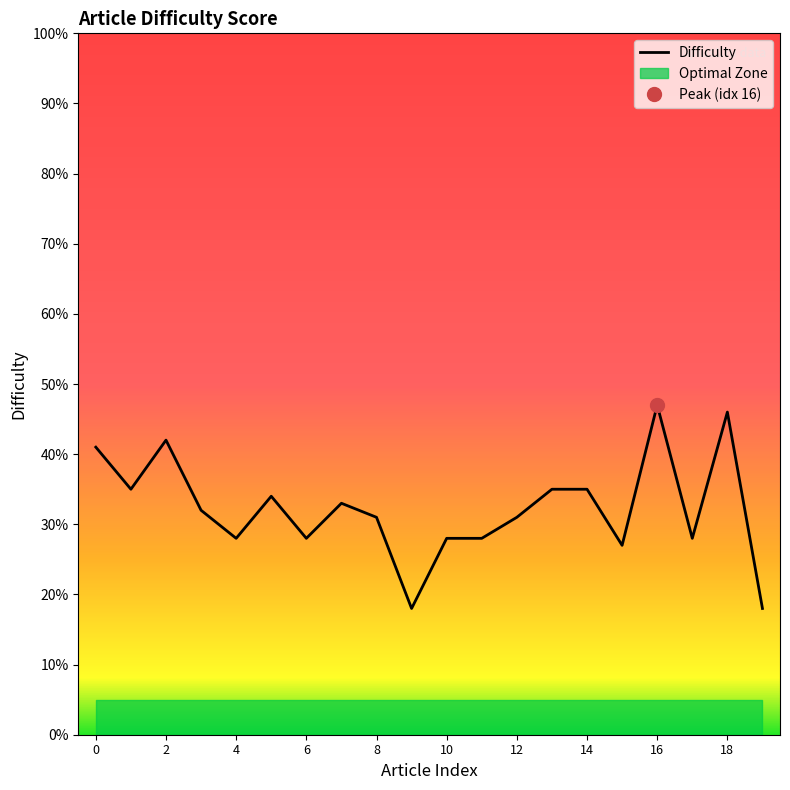

Read the value at 1.

3.5